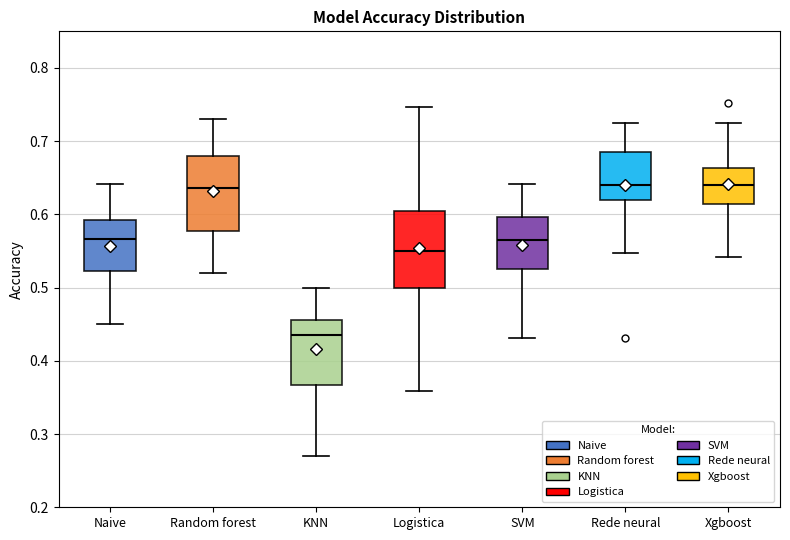

Reading left to right, read every box against the y-axis: the position of its median line, the range the box covers, and the ends of its whiskers. The values are not printed on the chart, so give them approximately, as read against the axis.

Naive: median 0.57, box 0.52 to 0.59, whiskers 0.45 to 0.64
Random forest: median 0.64, box 0.58 to 0.68, whiskers 0.52 to 0.73
KNN: median 0.43, box 0.37 to 0.46, whiskers 0.27 to 0.50
Logistica: median 0.55, box 0.50 to 0.60, whiskers 0.36 to 0.75
SVM: median 0.57, box 0.53 to 0.60, whiskers 0.43 to 0.64
Rede neural: median 0.64, box 0.62 to 0.68, whiskers 0.55 to 0.73
Xgboost: median 0.64, box 0.61 to 0.66, whiskers 0.54 to 0.73